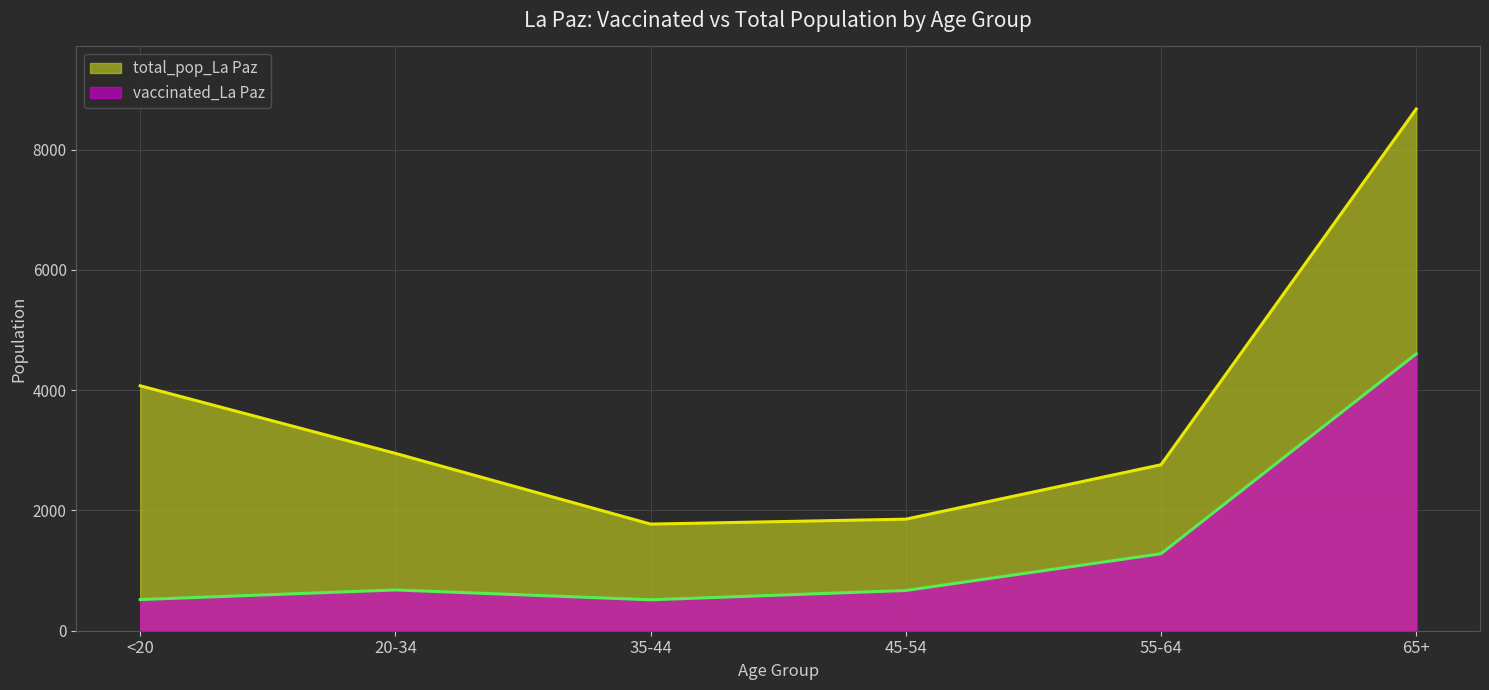

List the labels in order of total_pop_La Paz value, largest first.

65+, <20, 20-34, 55-64, 45-54, 35-44